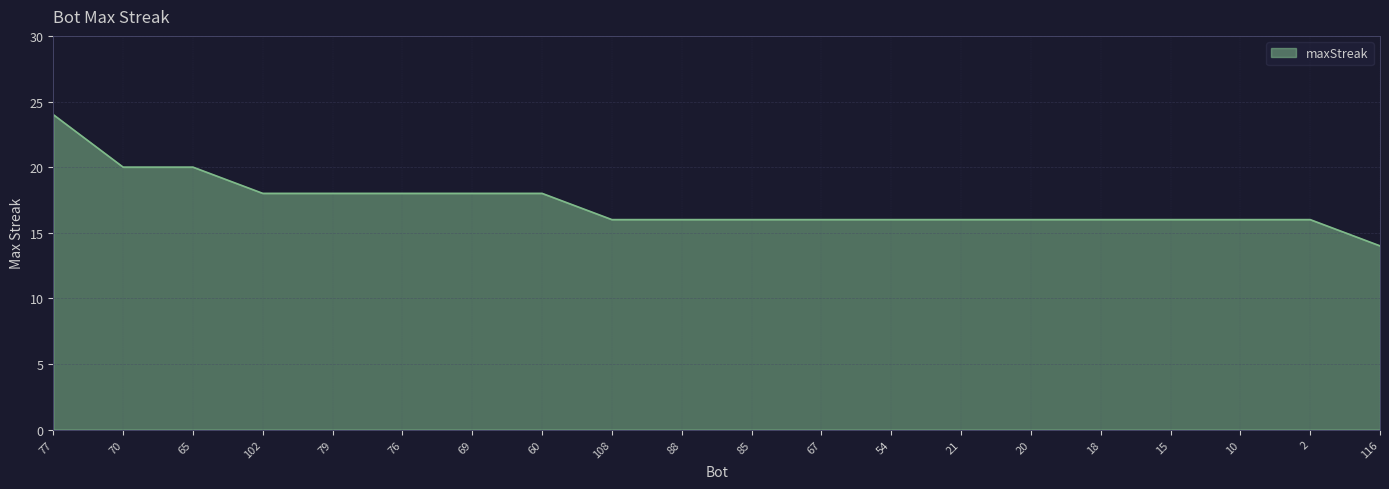

The value at 10 is 16. True or false?

True